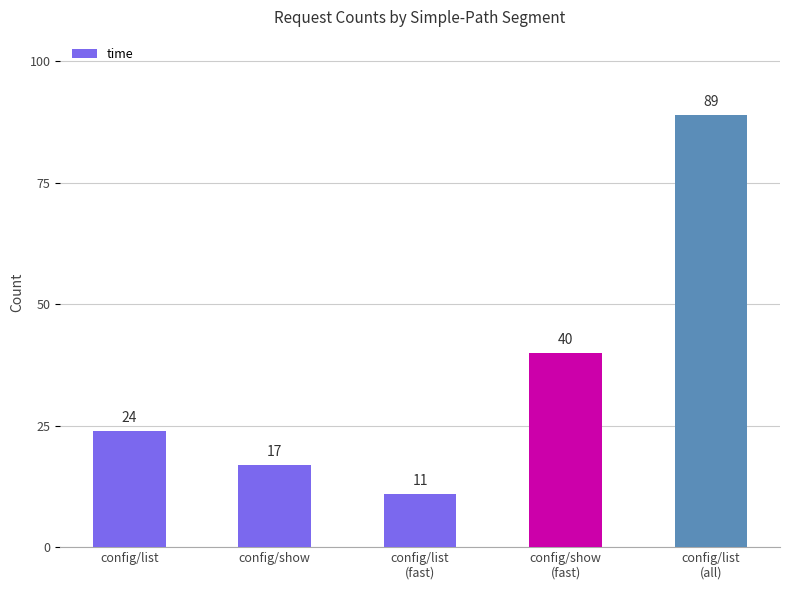

What is the minimum value shown in the chart?

11